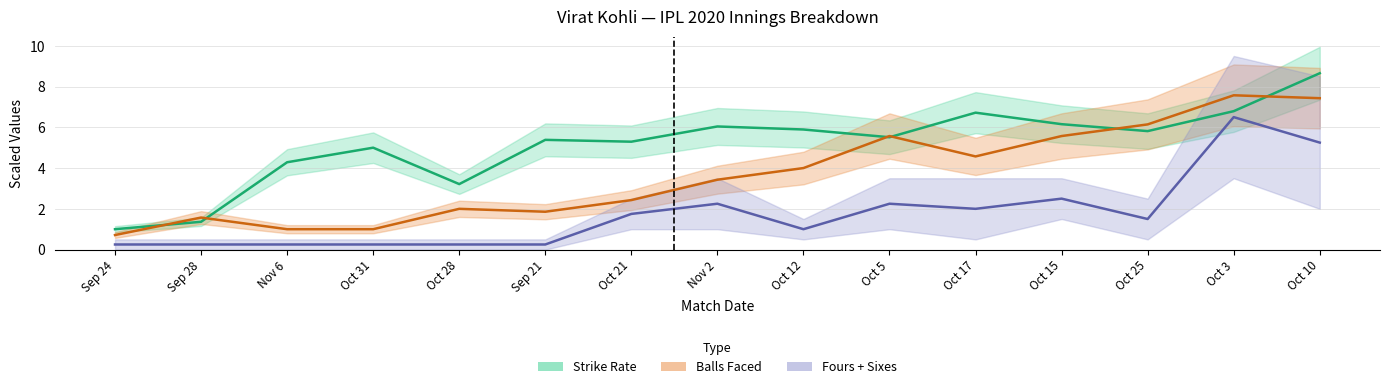

True or false: Fours + Sixes (mid) and Balls Faced (mid) intersect in this chart.

False